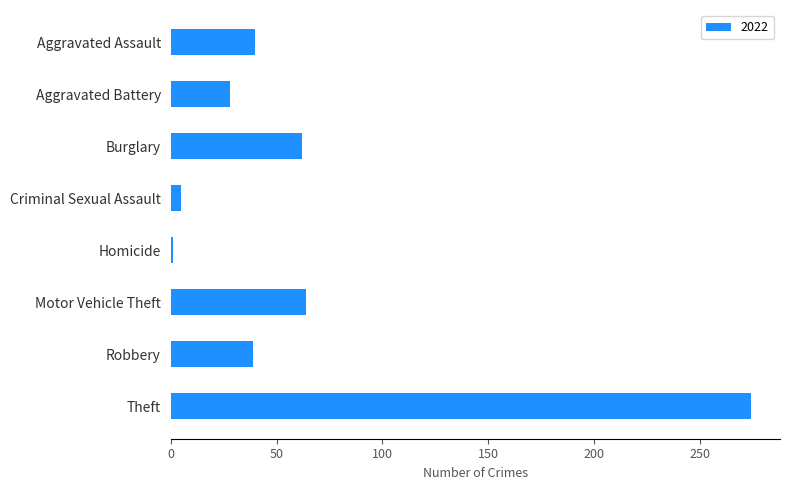

What position from the top is Robbery?

7